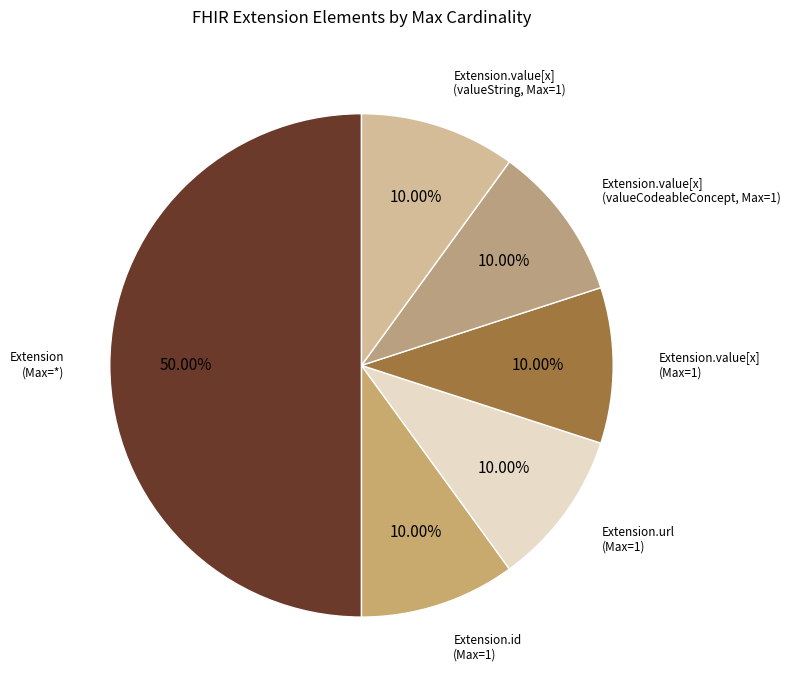

Is there a majority slice in this chart?

Yes